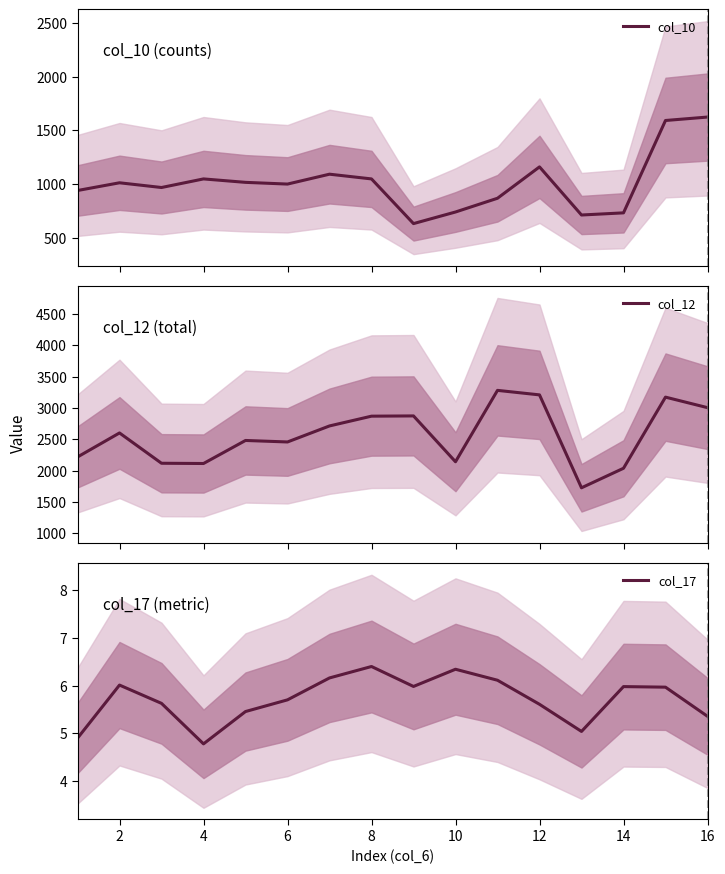

Which category has the lowest value in the col_17 series?

4